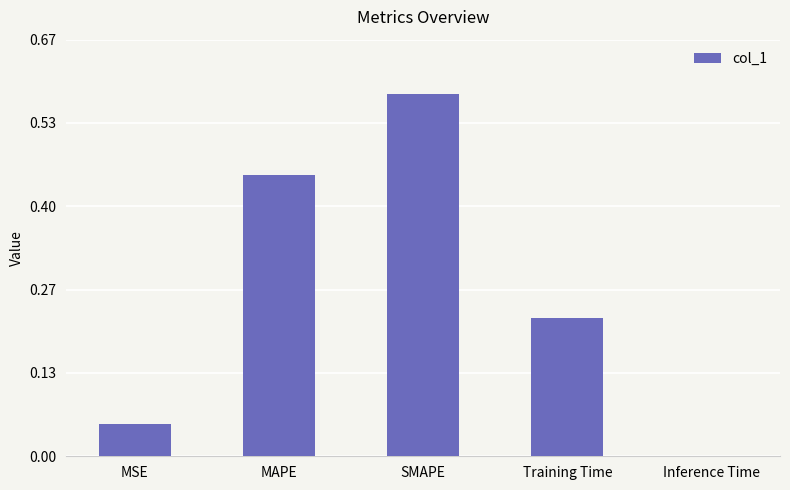

What is the change in value from MSE to SMAPE?

+0.5